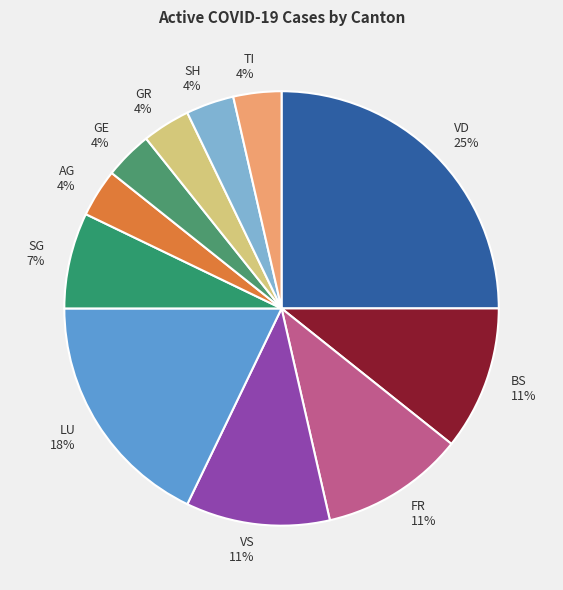

Which slice is the largest?

VD 25%